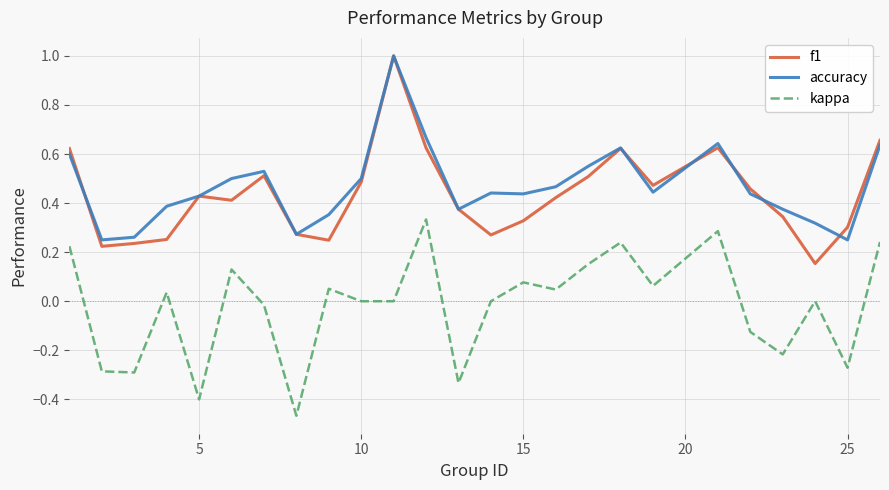

What are all the series names shown in the legend?

f1, accuracy, kappa